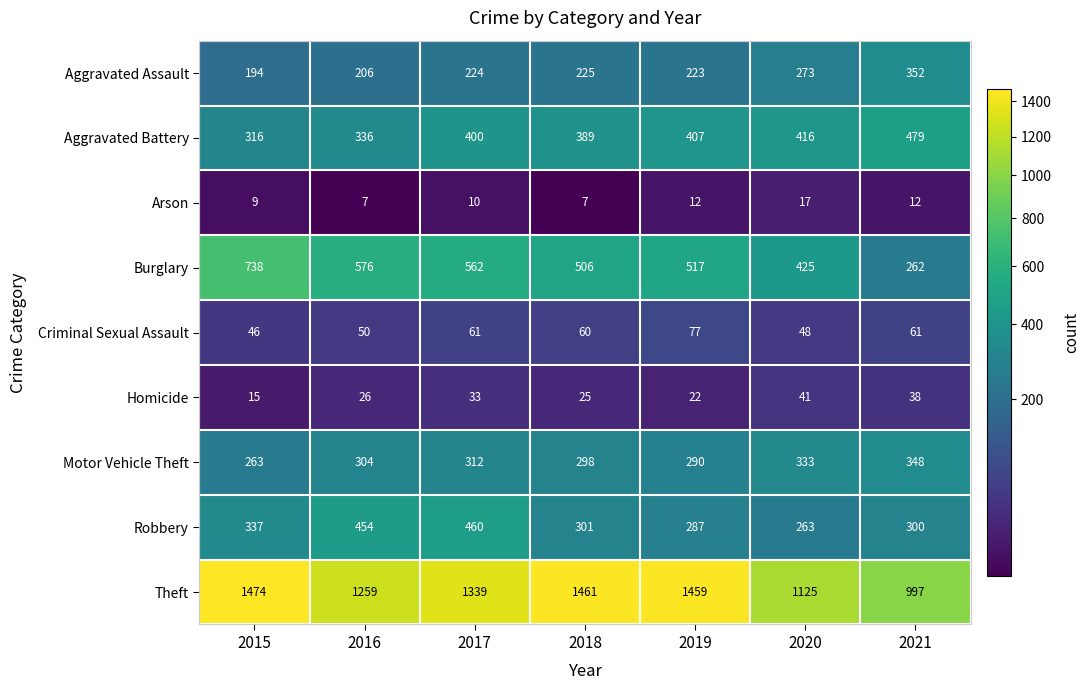

What is the difference between the highest and lowest values at 2016?

1252